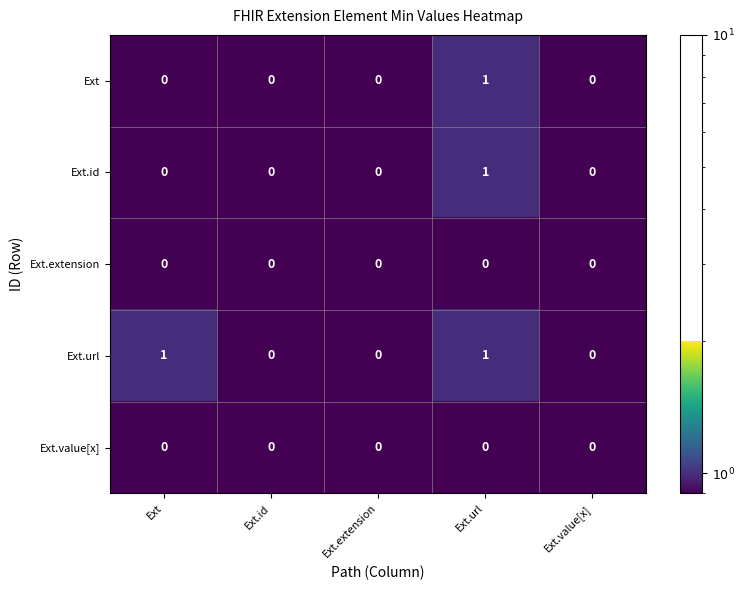

The Ext.id series shows 0 at Ext.extension. True or false?

True